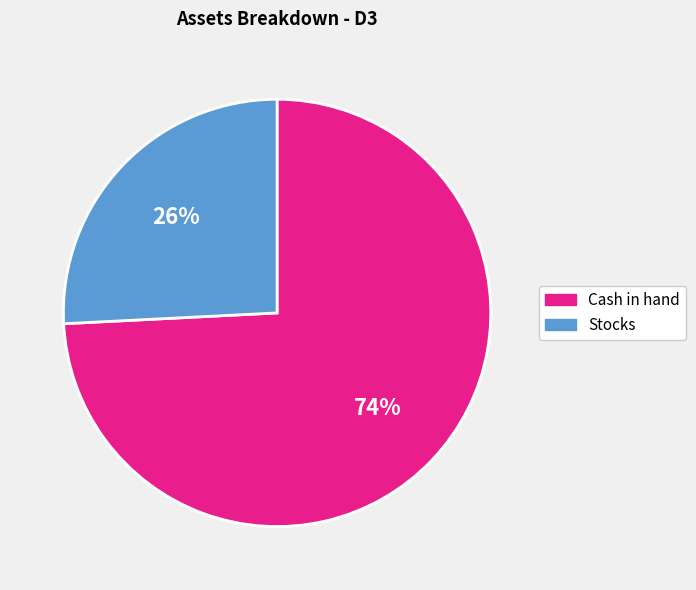

True or false: Stocks accounts for 26% of the total.

True